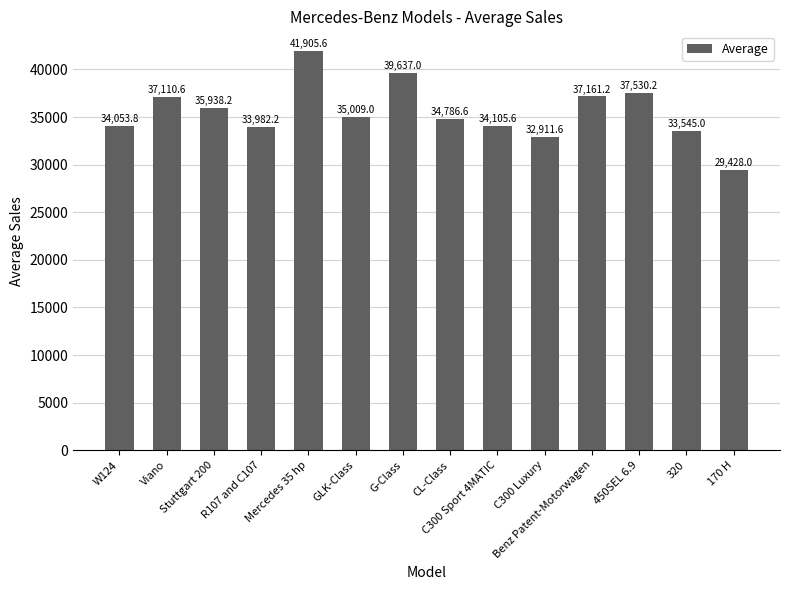

Approximately how many times larger is the value at Stuttgart 200 compared to R107 and C107?

1.1